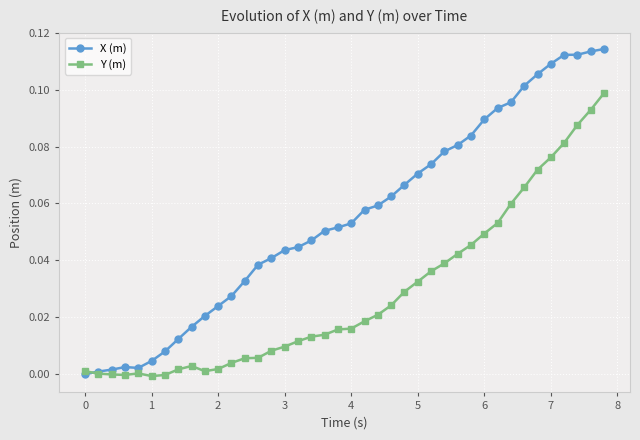

Which series has the largest total across all categories?

X (m)